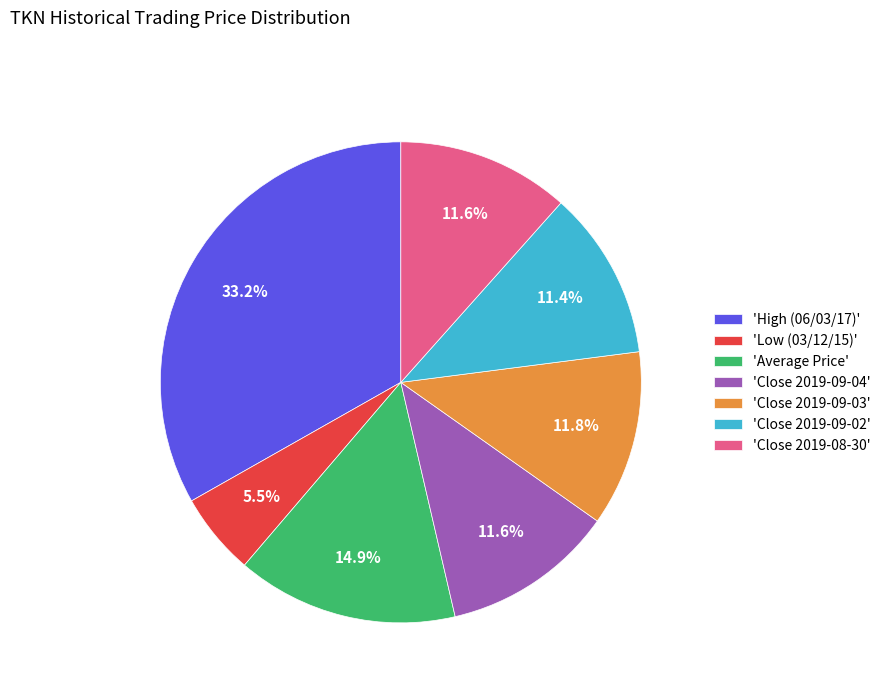

What percentage do 'High (06/03/17)' and 'Close 2019-08-30' together represent?

44.8%